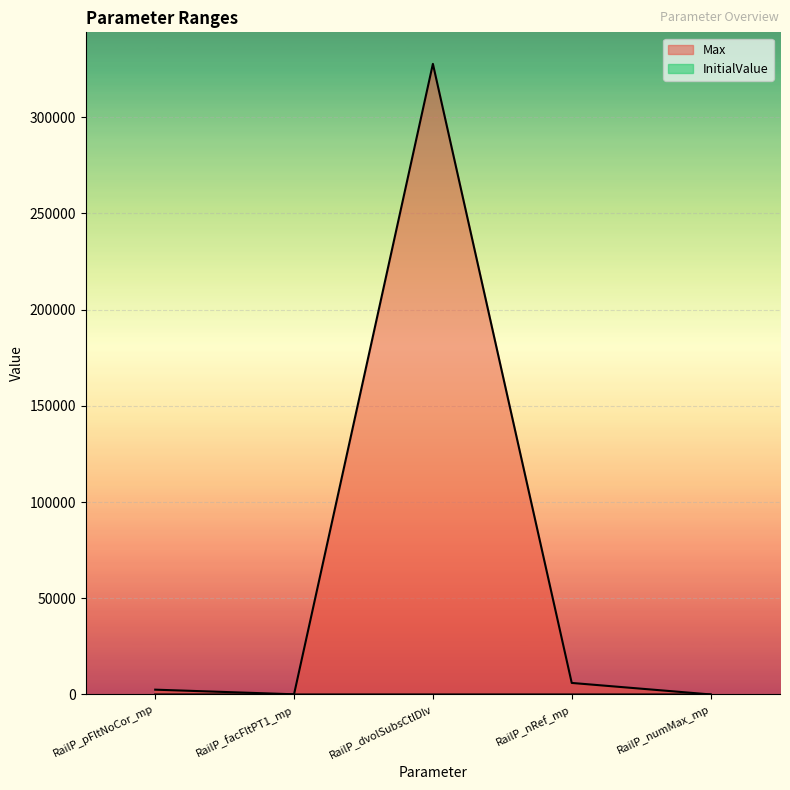

True or false: InitialValue and Max cross at least once.

False